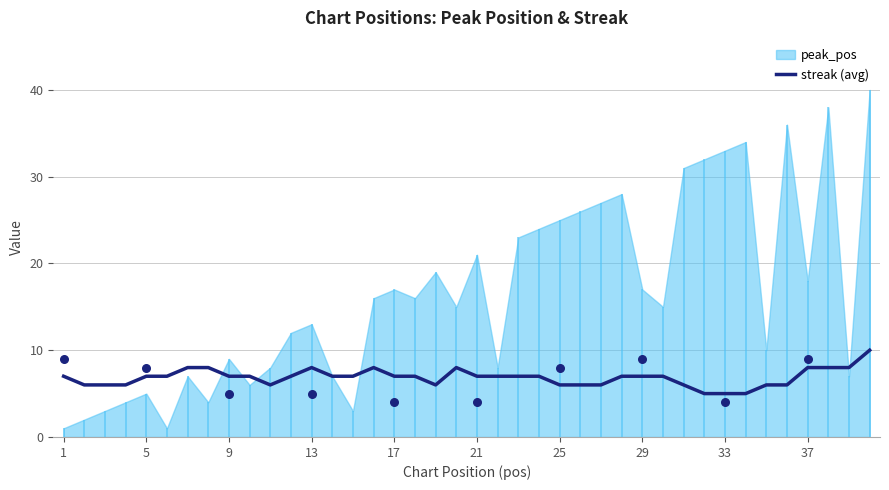

The value of streak (avg) at 33 is 5. True or false?

True